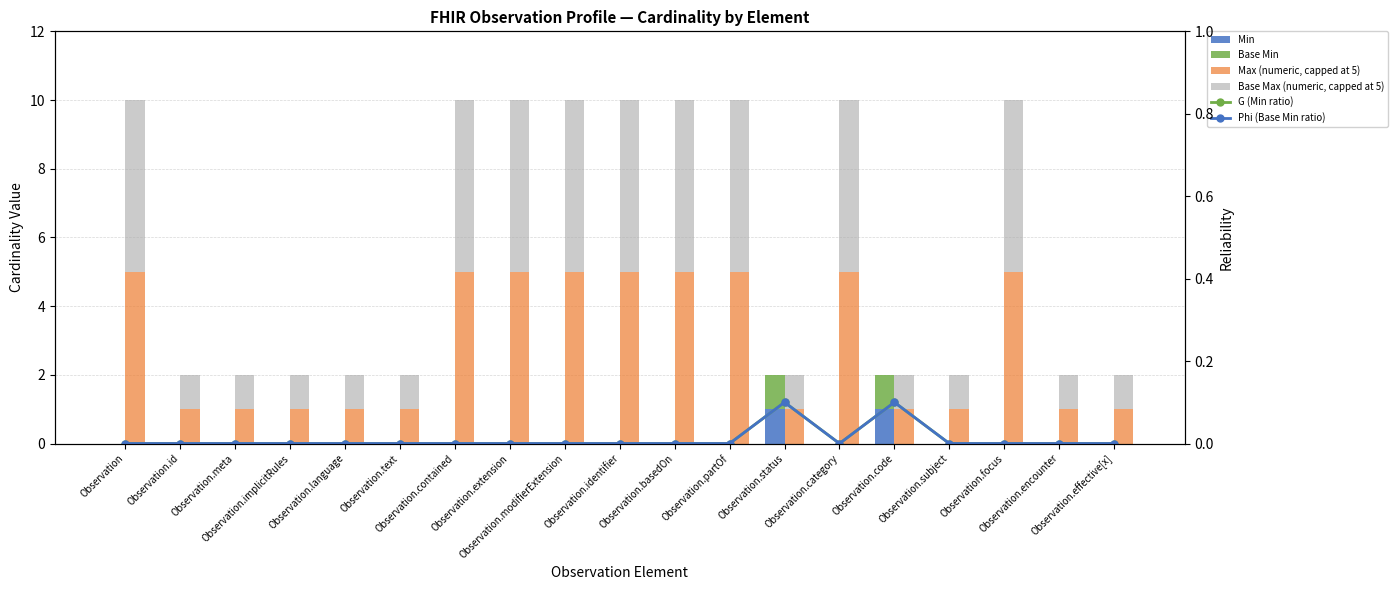

List the series in order of their peak value, lowest first.

G (Min ratio), Phi (Base Min ratio), Min, Base Min, Max (numeric, capped at 5), Base Max (numeric, capped at 5)